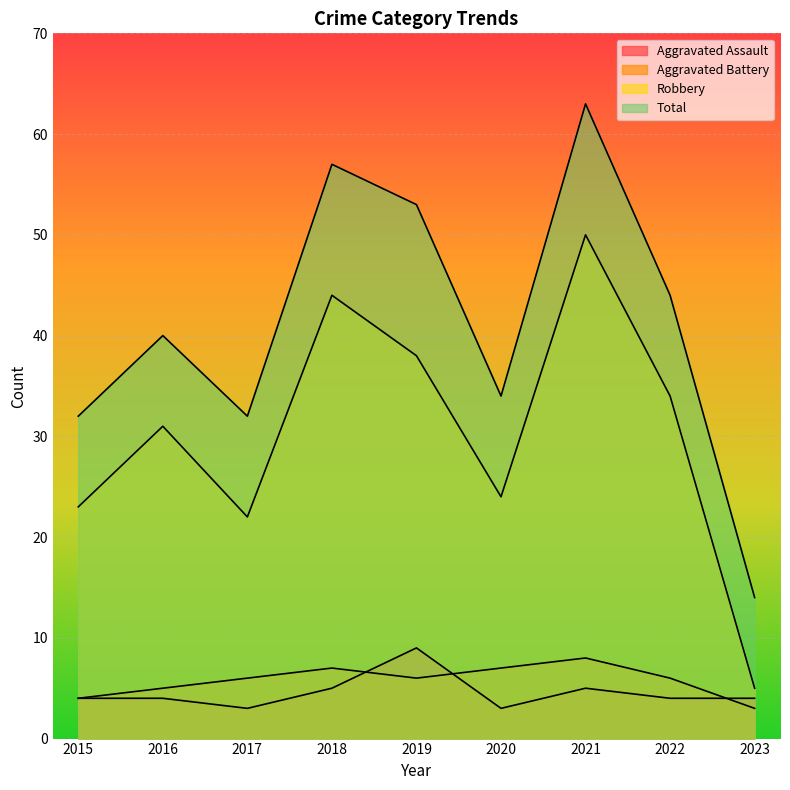

What is the difference between the highest and lowest values at 2022?

40